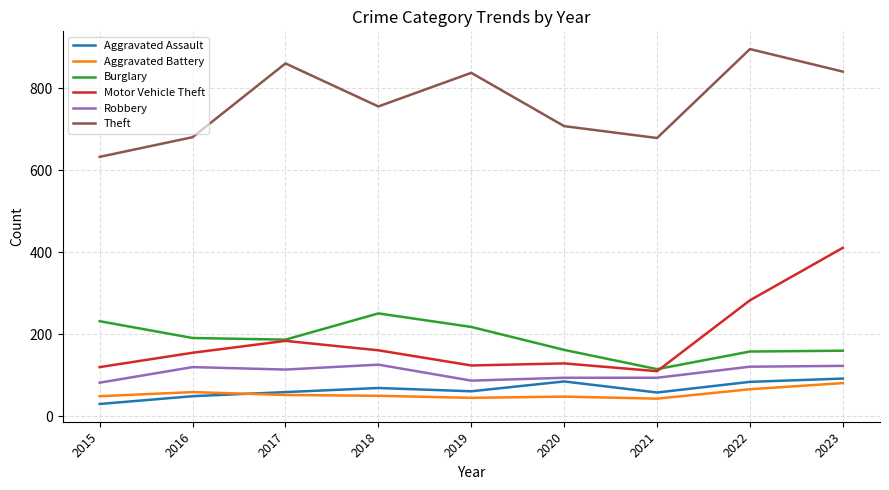

Is the value of Motor Vehicle Theft at 2019 greater than the value of Theft at 2019?

No